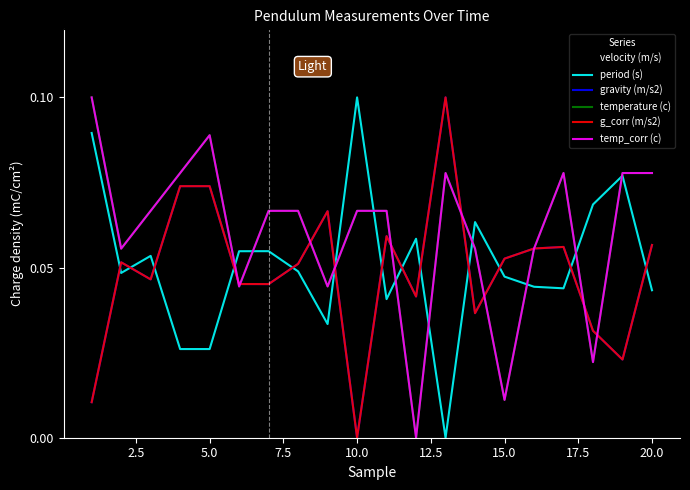

Does the chart display data point markers on the line(s)?

No